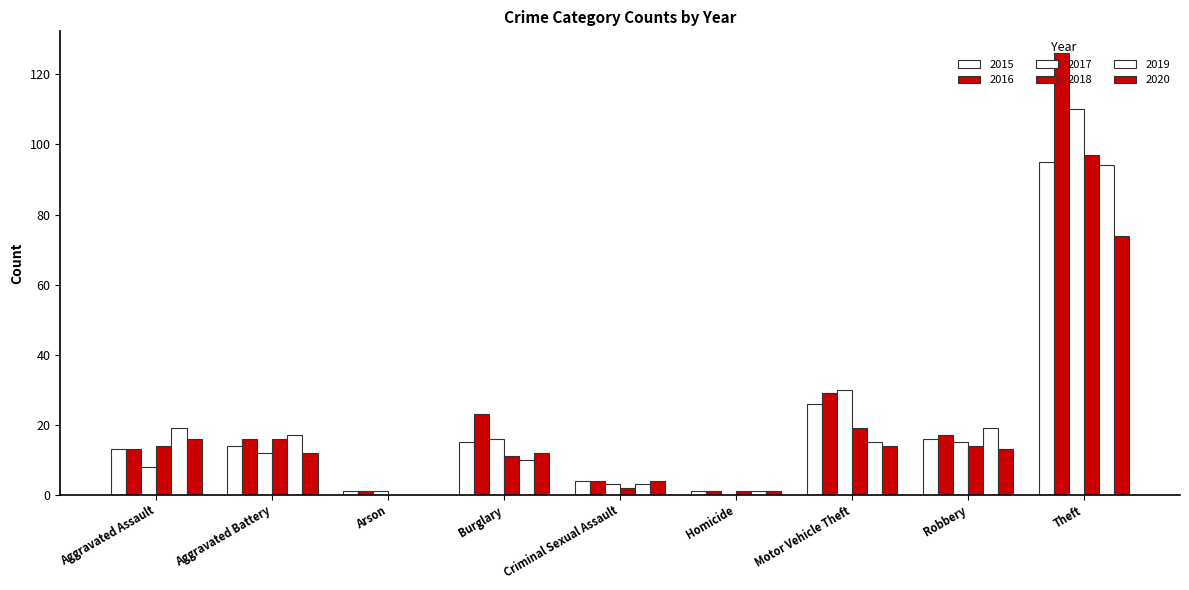

How many values in 2020 are above zero?

8